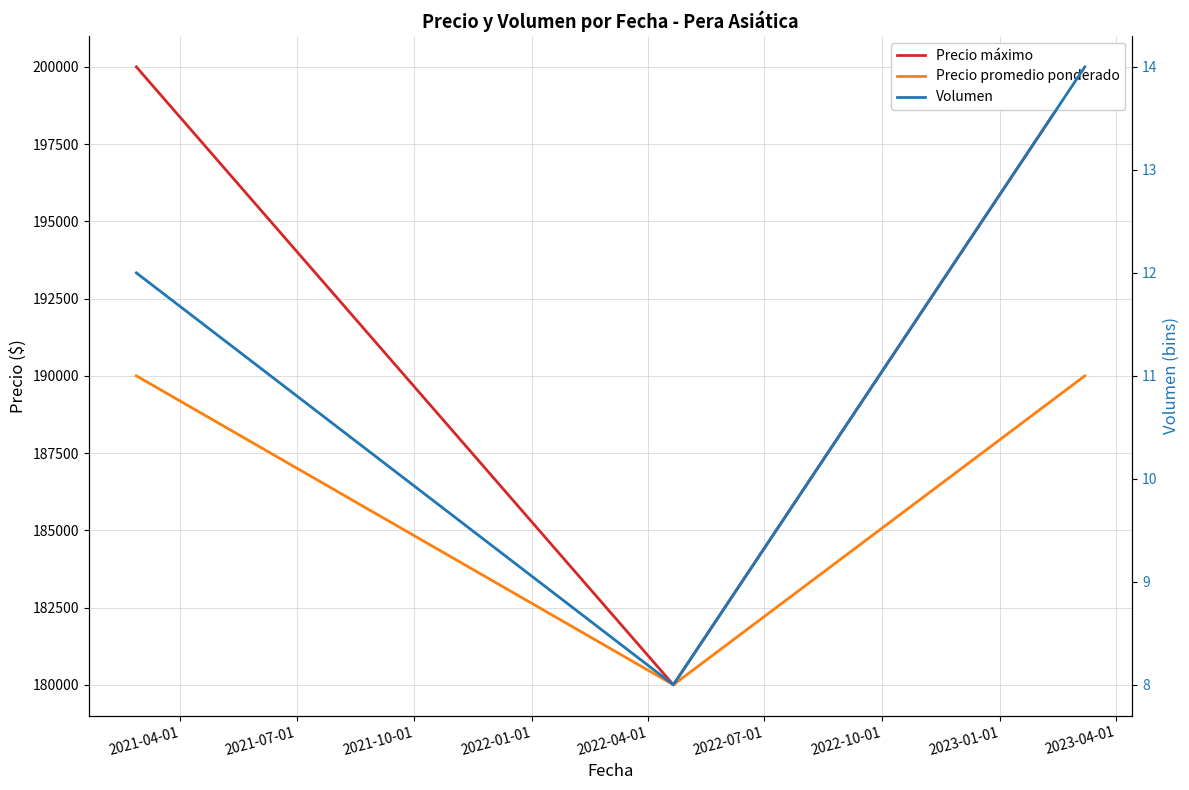

Rank the series by their maximum value, from lowest to highest.

Volumen, Precio promedio ponderado, Precio máximo